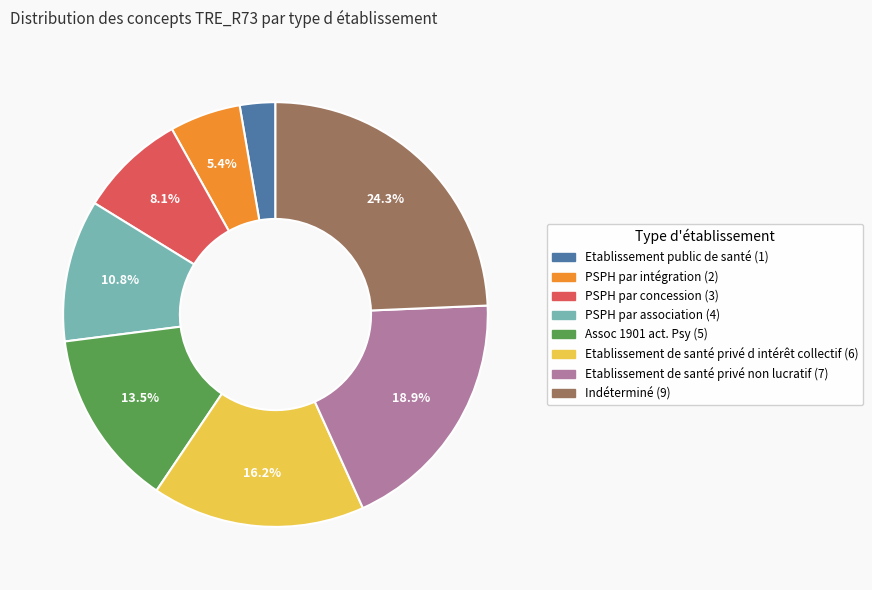

What percentage is NOT represented by Indéterminé?

75.7%